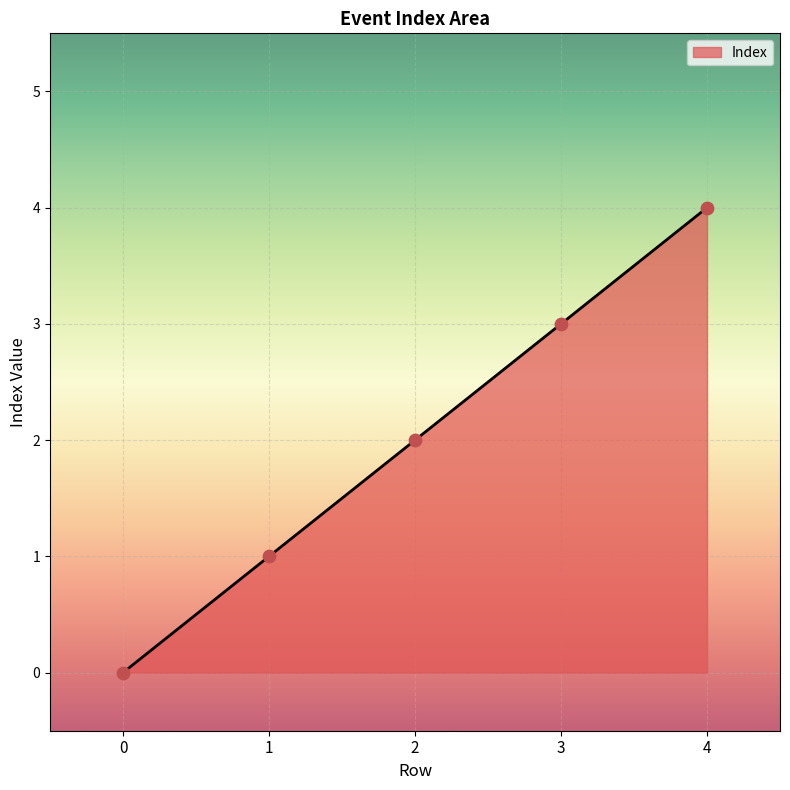

Which has a higher value, 2 or 3?

3